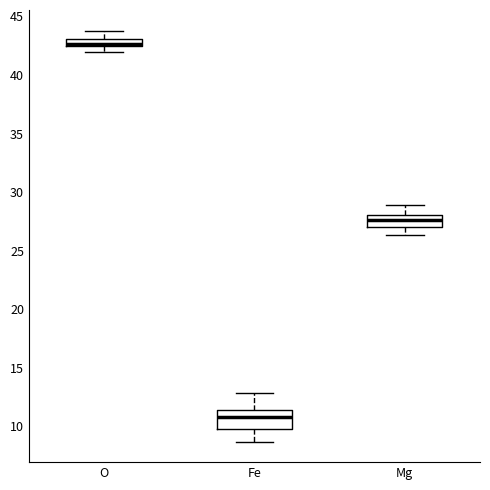

Which box's median line is the lowest?

Fe